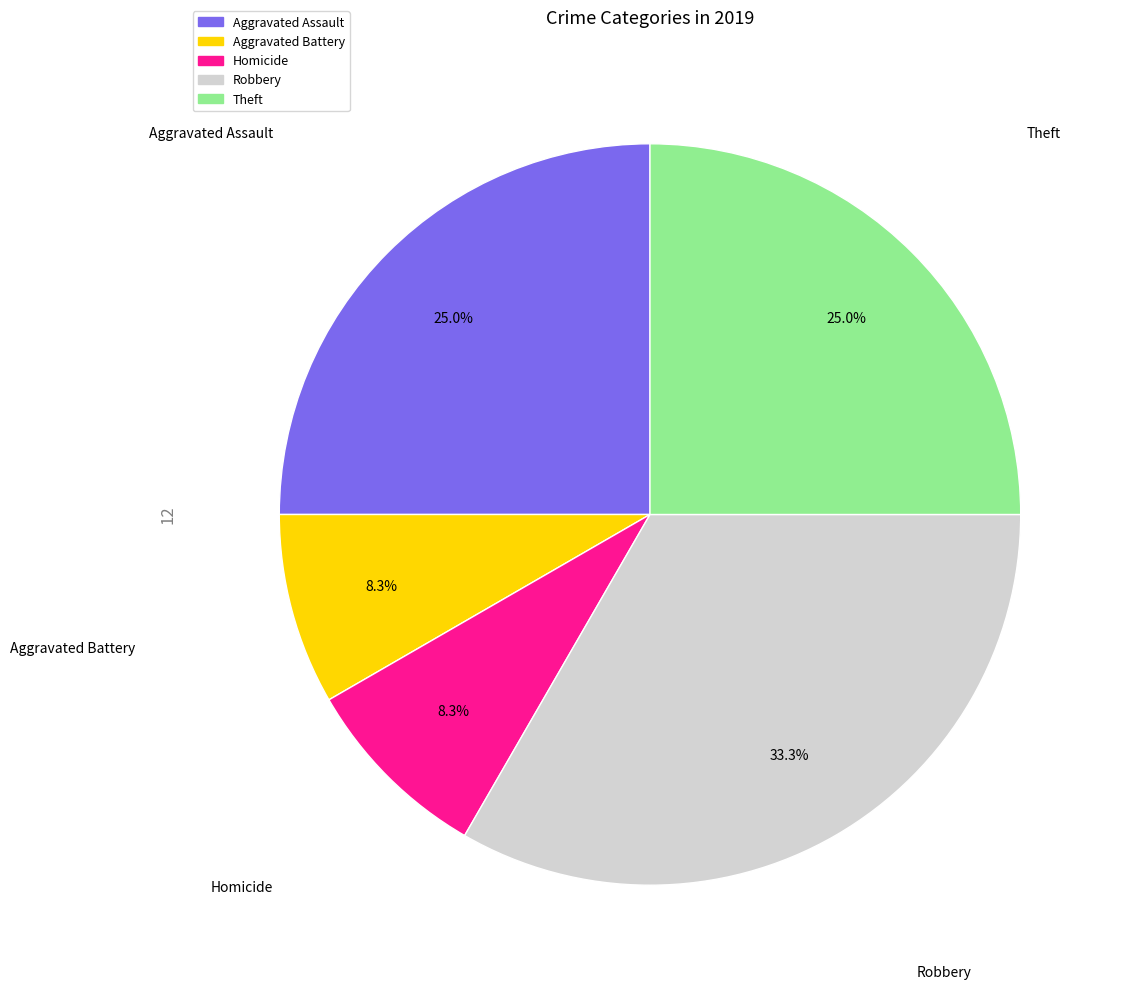

Is there a majority slice in this chart?

No